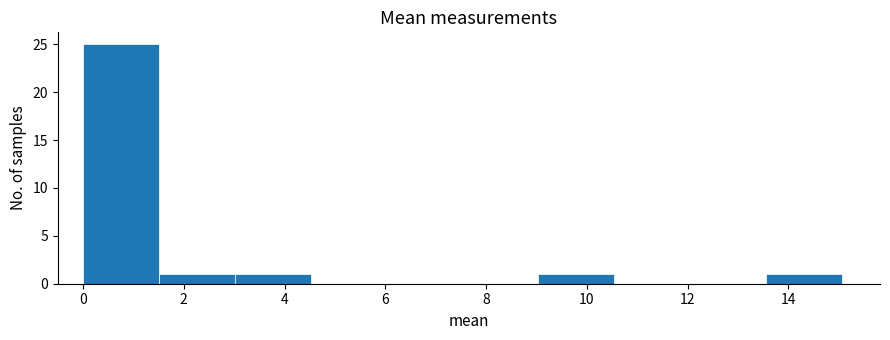

How tall is the bar that spans 3.0 to 4.6 on the x-axis? Neither the bar edges nor the heights are printed on the chart, so give them approximately, as read against the axes.

1